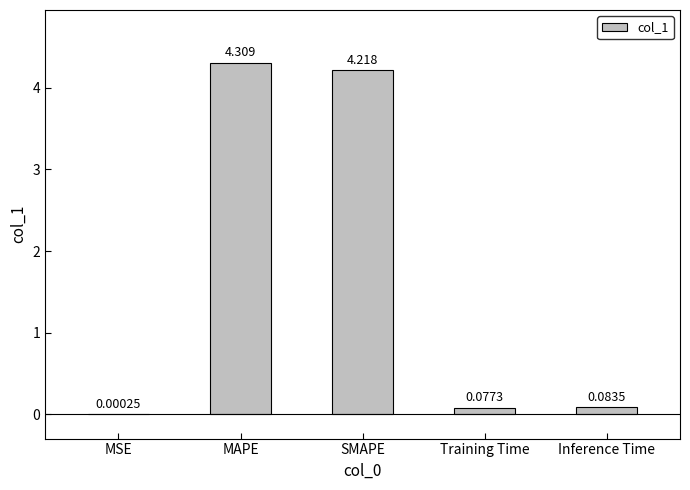

Are the bars horizontal?

No